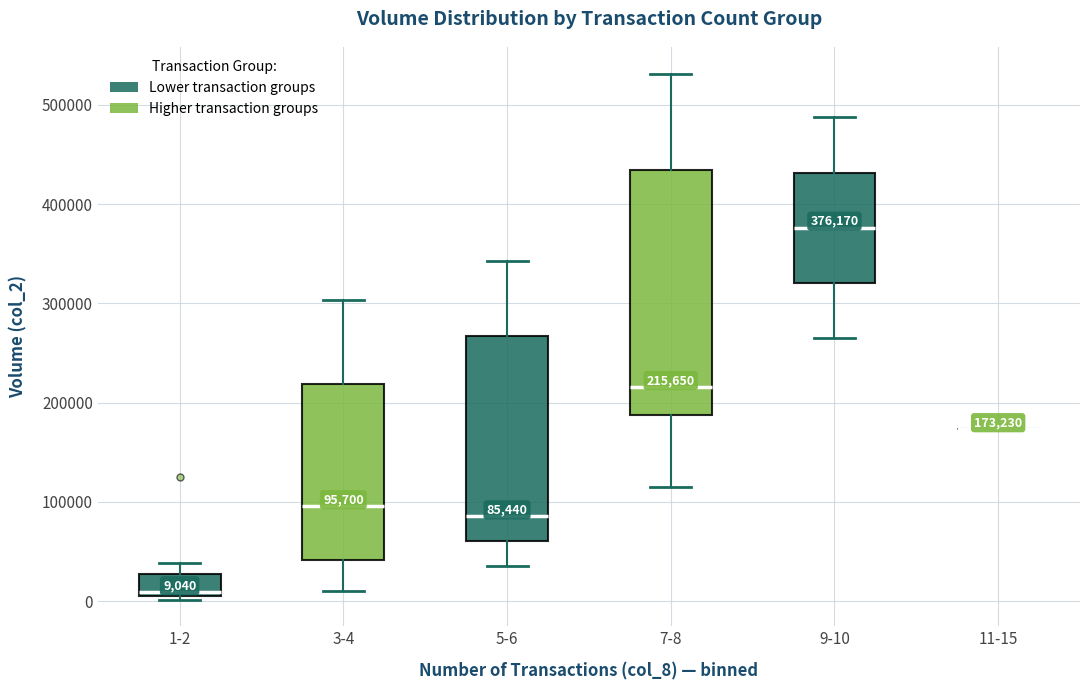

Comparing the boxes themselves (not the whiskers), which one is the tallest?

7-8